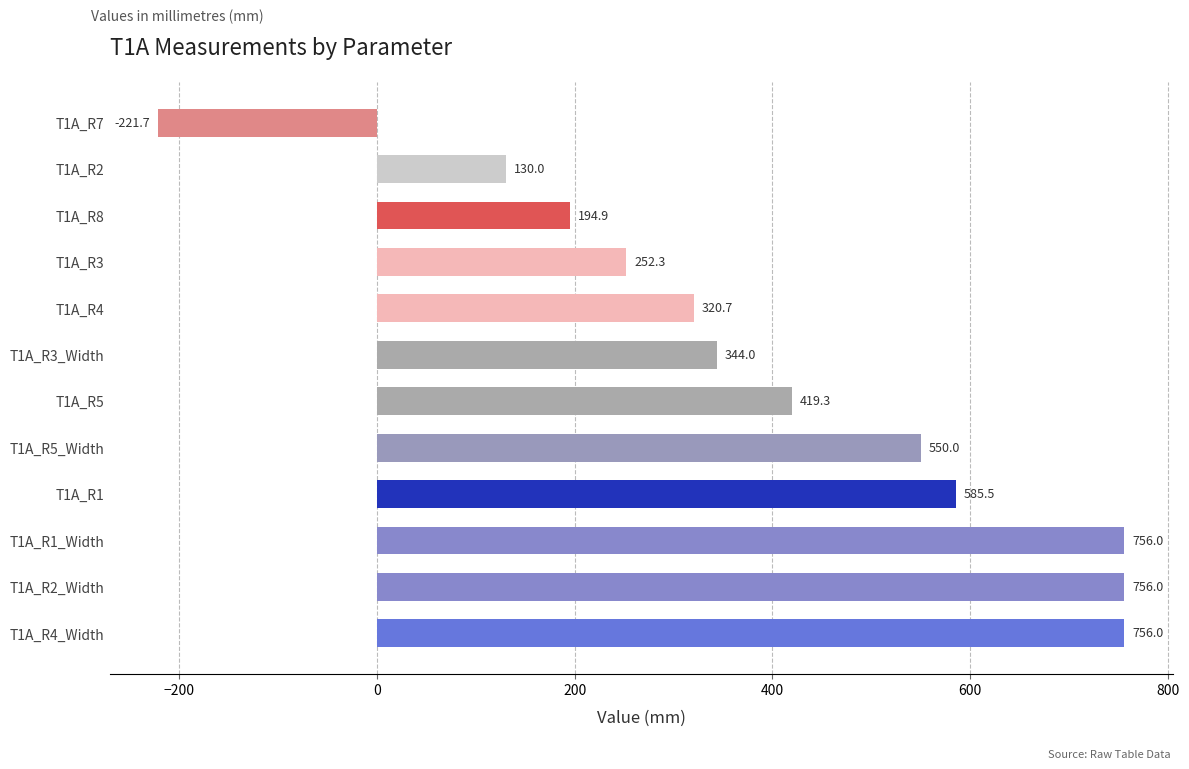

Count the number of data series in this chart.

1